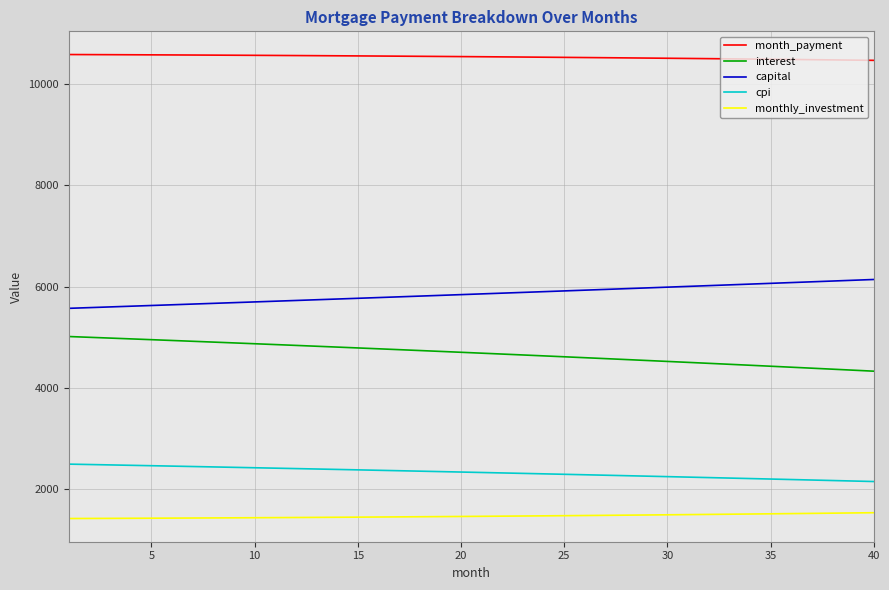

What is the difference between the maximum and minimum values in the interest series?

684.5